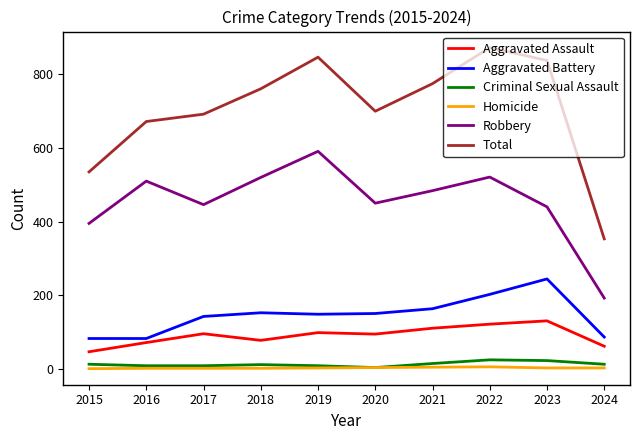

At how many categories does at least one series exceed 753?

5